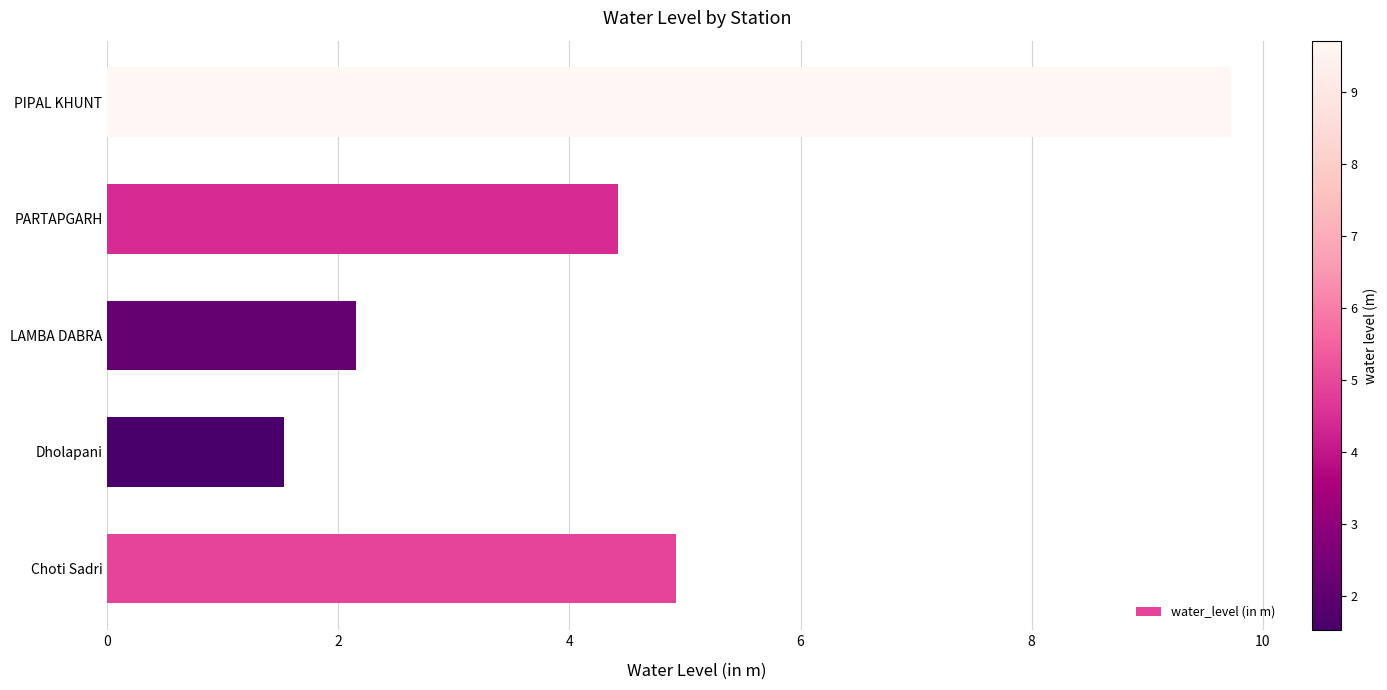

What is the average value?

4.5